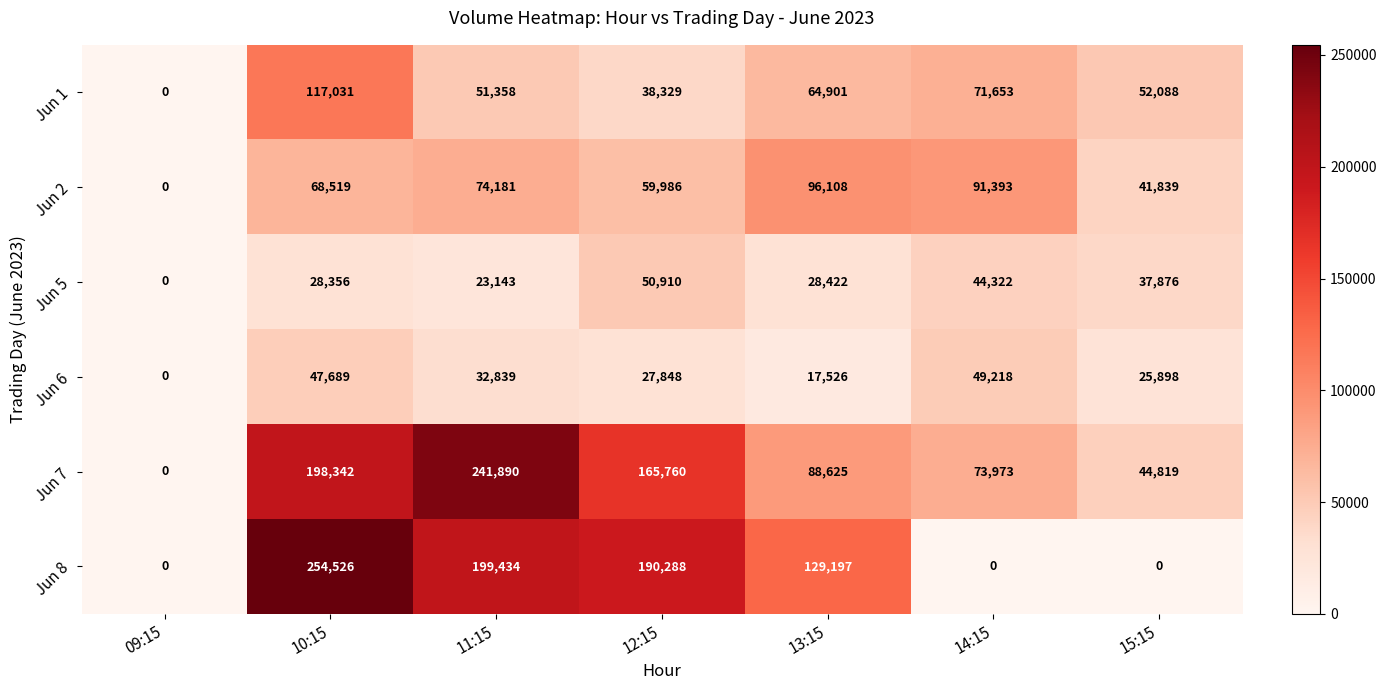

Rank the series at 15:15 from highest to lowest value.

Jun 1, Jun 7, Jun 2, Jun 5, Jun 6, Jun 8